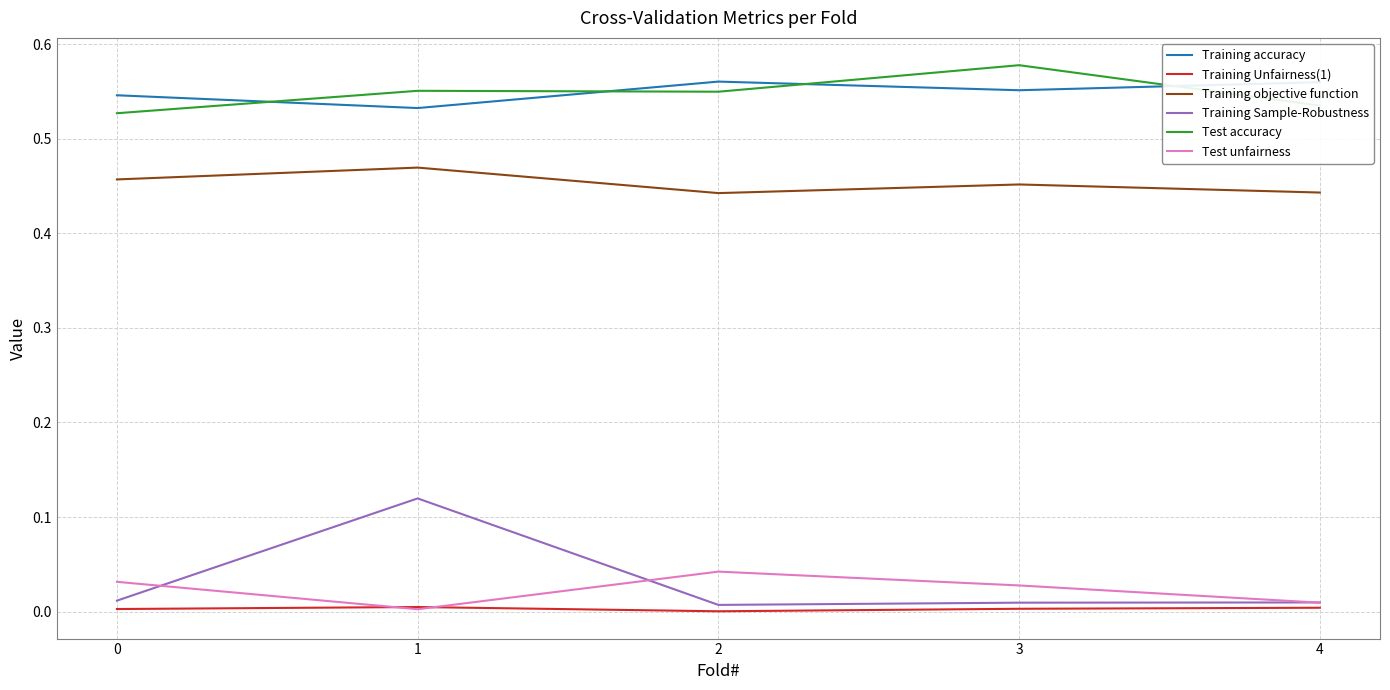

Is the value of Test unfairness at 0 greater than the value of Training Sample-Robustness at 0?

Yes